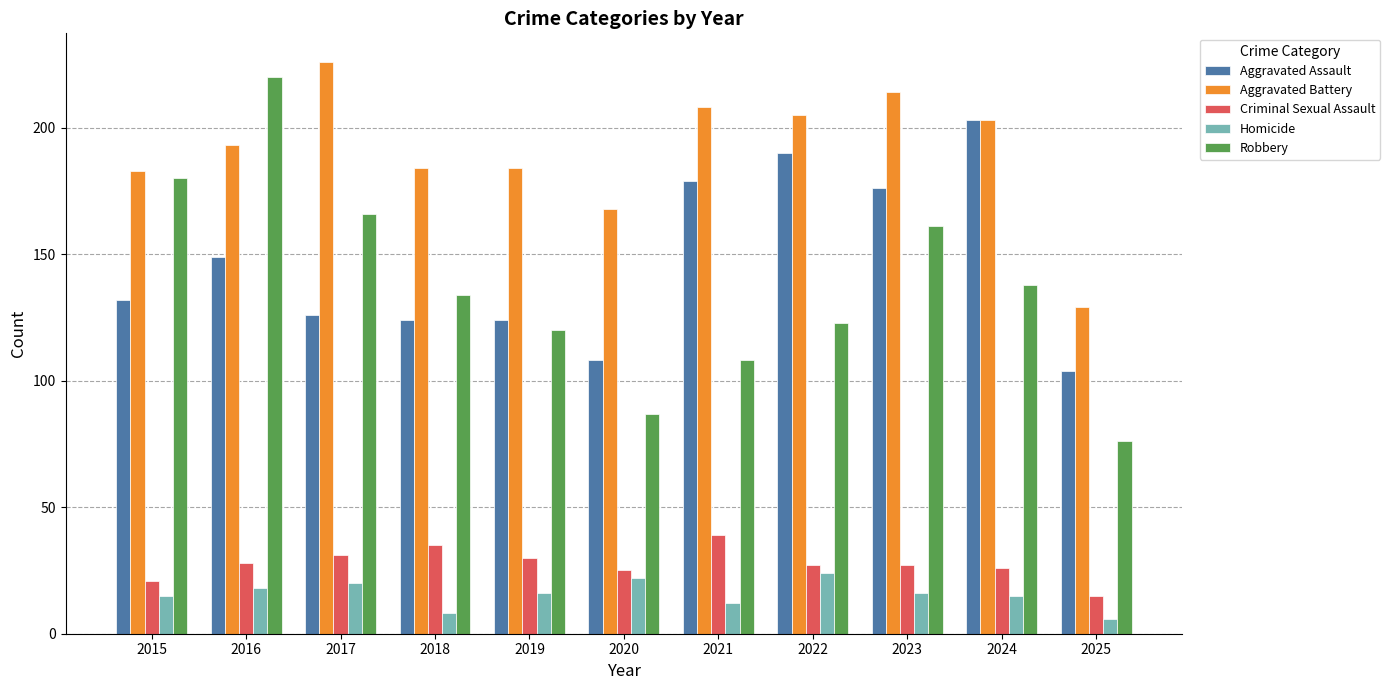

What are all the series names shown in the legend?

Aggravated Assault, Aggravated Battery, Criminal Sexual Assault, Homicide, Robbery